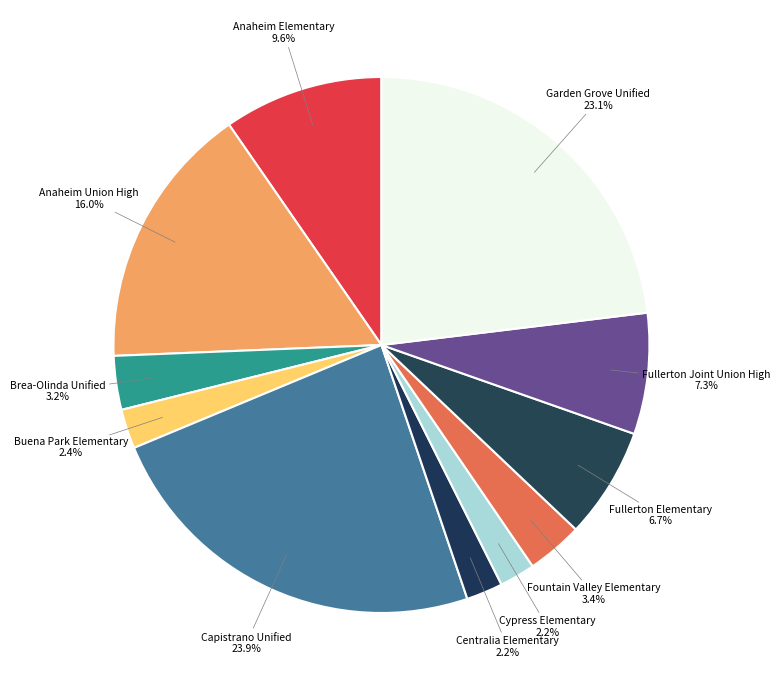

What is the largest slice in the pie chart?

Capistrano Unified